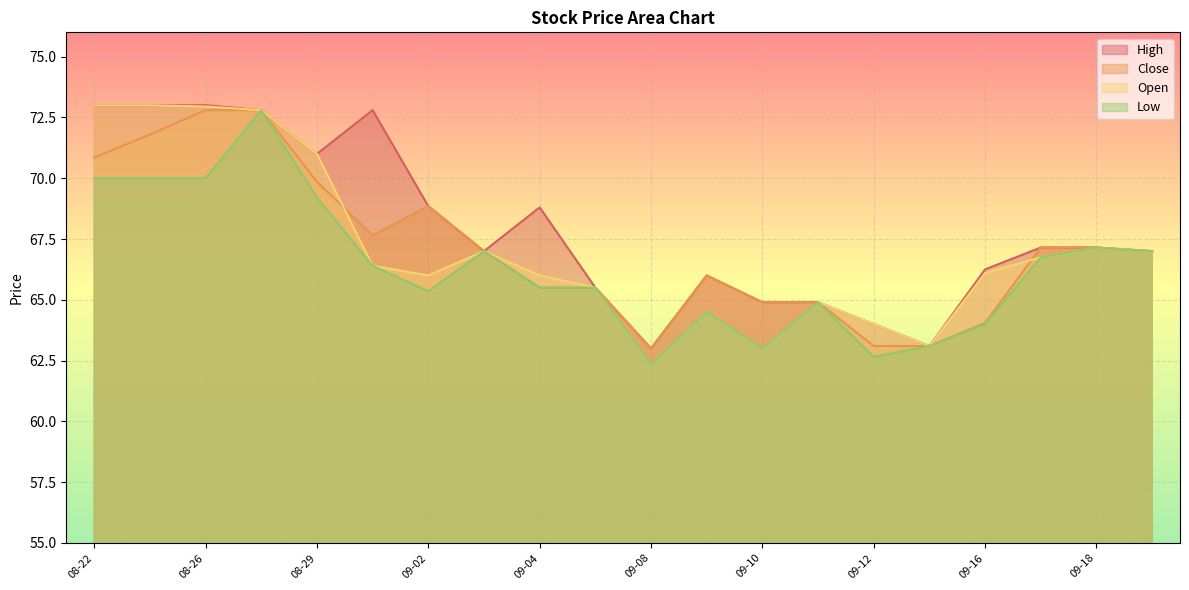

How many values in the Open series are below 66?

7